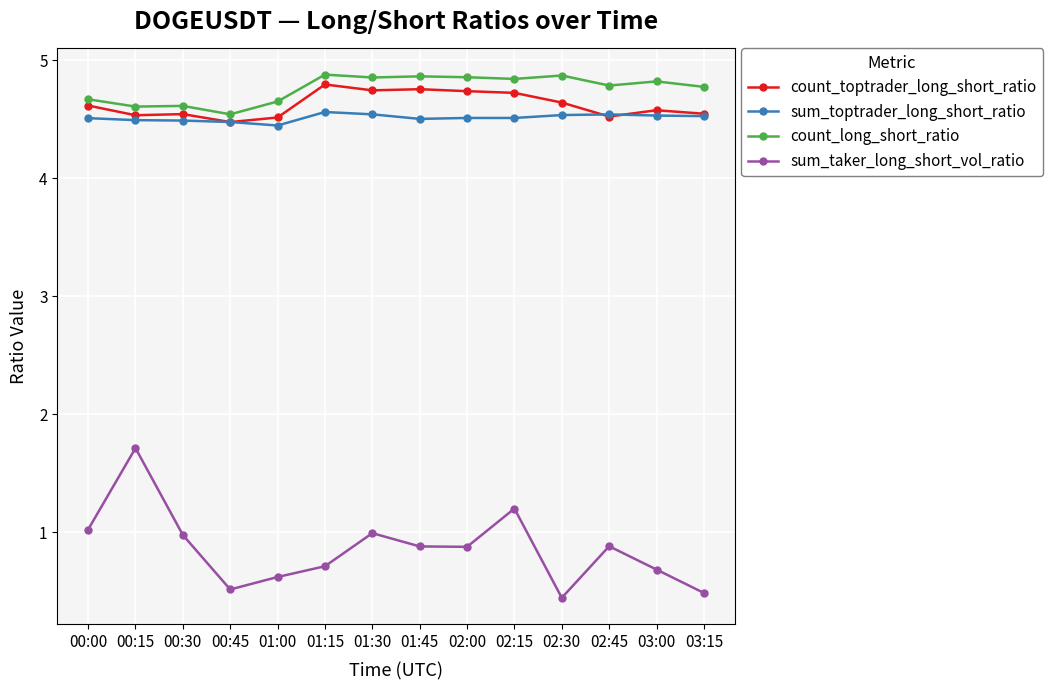

Rank the series by their maximum value, from highest to lowest.

count_long_short_ratio, count_toptrader_long_short_ratio, sum_toptrader_long_short_ratio, sum_taker_long_short_vol_ratio